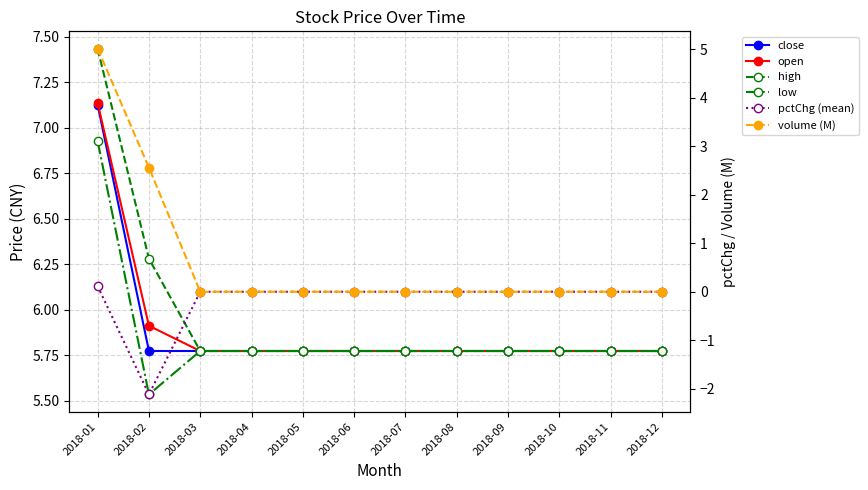

Count the number of data series in this chart.

6